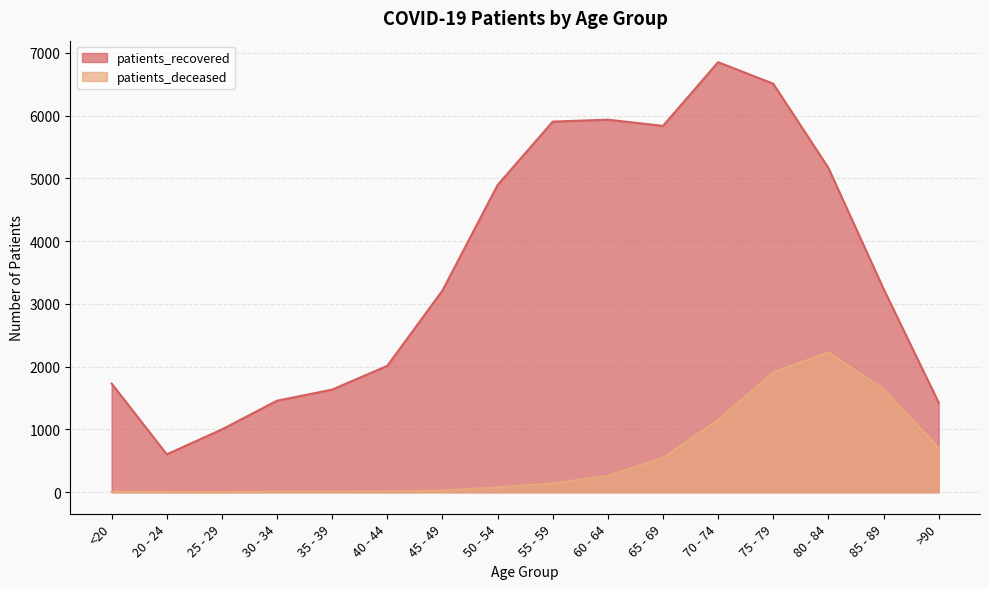

How many data points does each series have?

16